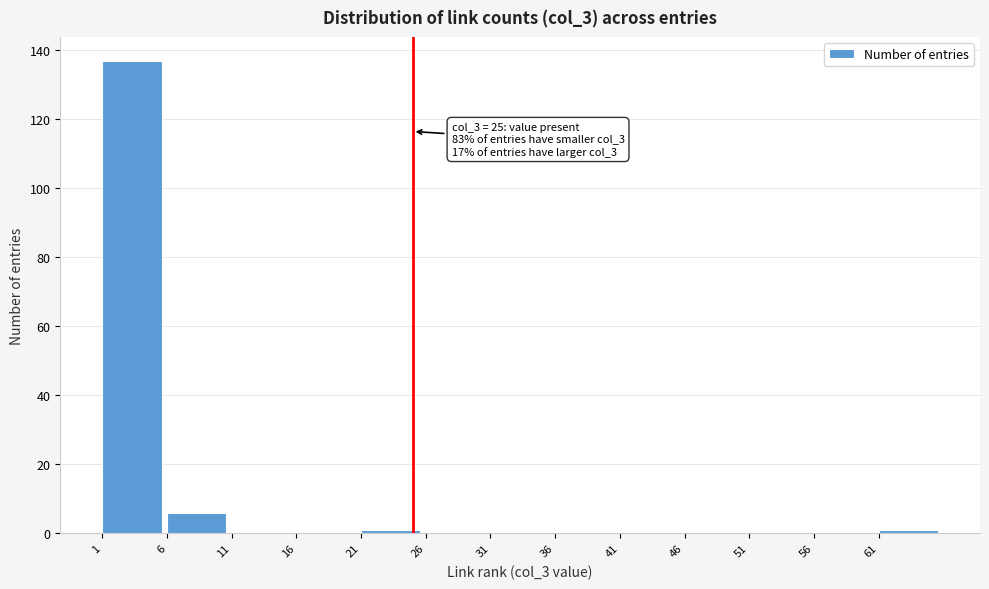

Which range on the x-axis has the tallest bar?

1 to 6